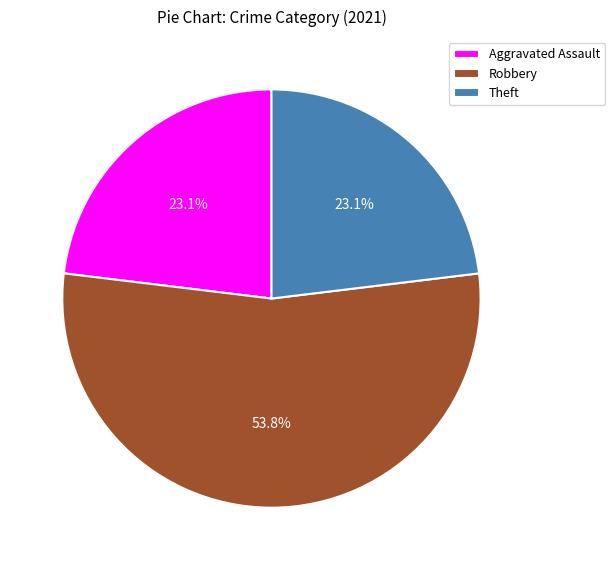

How much of the chart is everything except Aggravated Assault?

76.9%